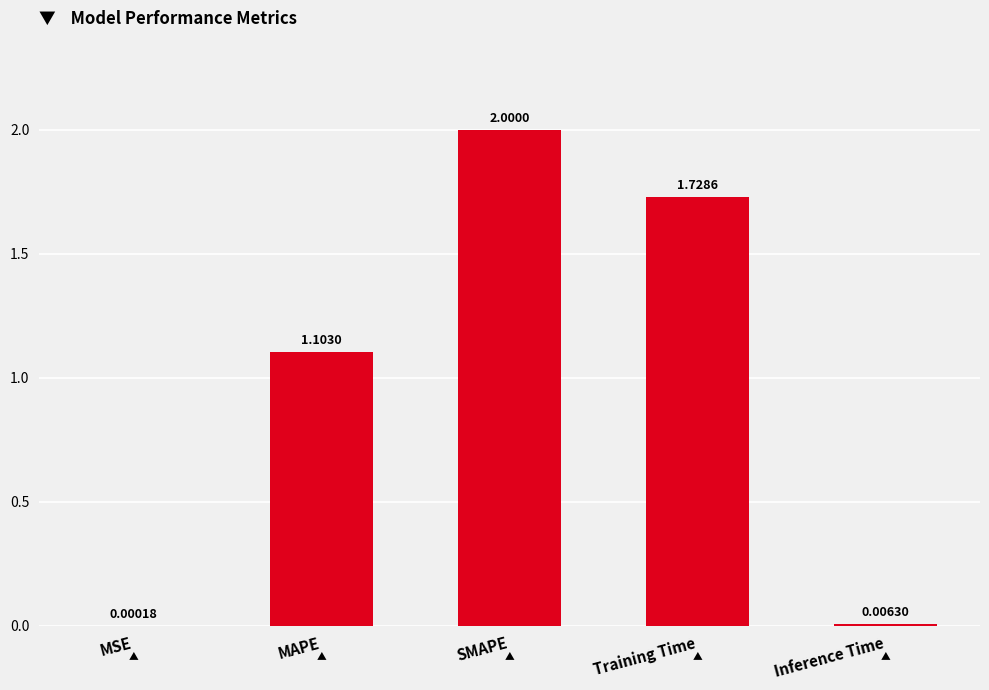

The chart shows a value of 2.0 at SMAPE. True or false?

True